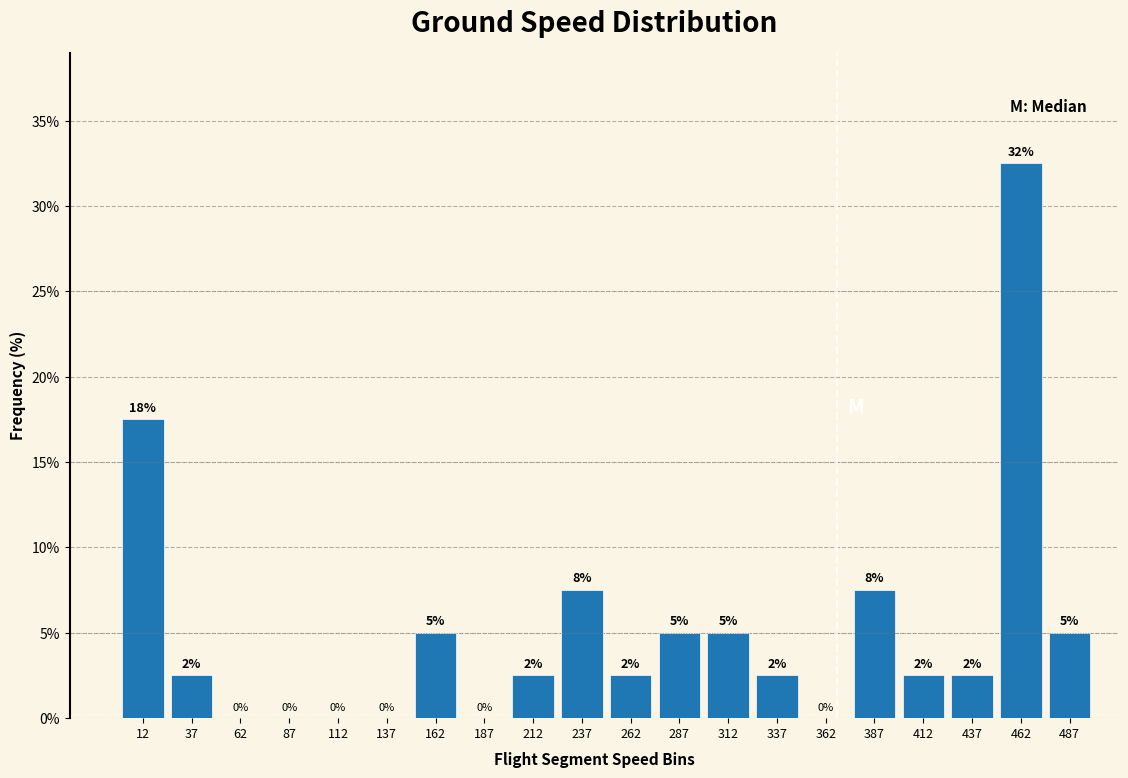

Over which range of the x-axis is the bar tallest?

450 to 475